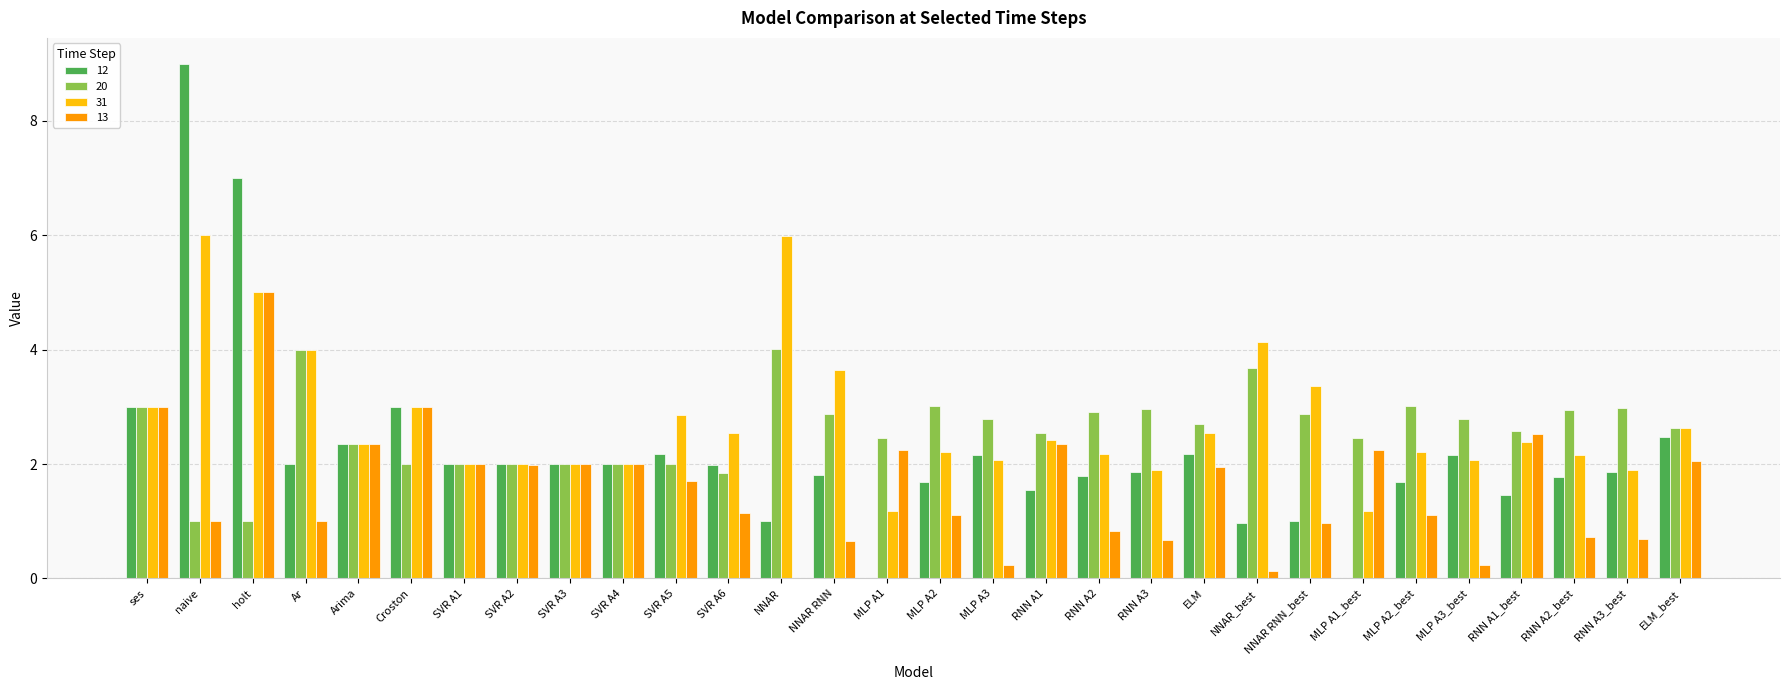

How many series are shown in this chart?

4